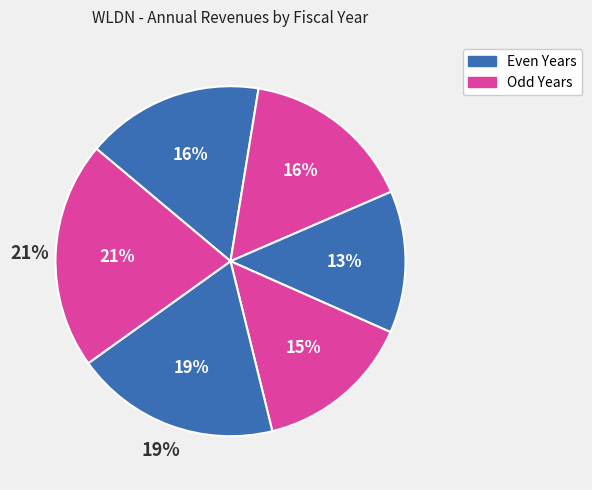

Does any single category account for the majority?

No